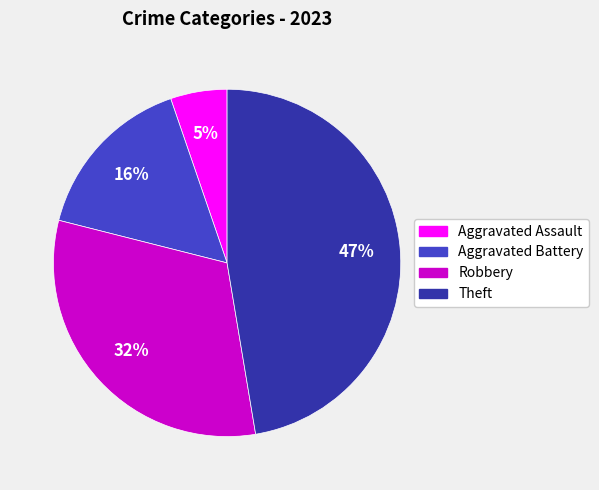

To the nearest percent, what is the difference between the largest and smallest slice percentages?

42%